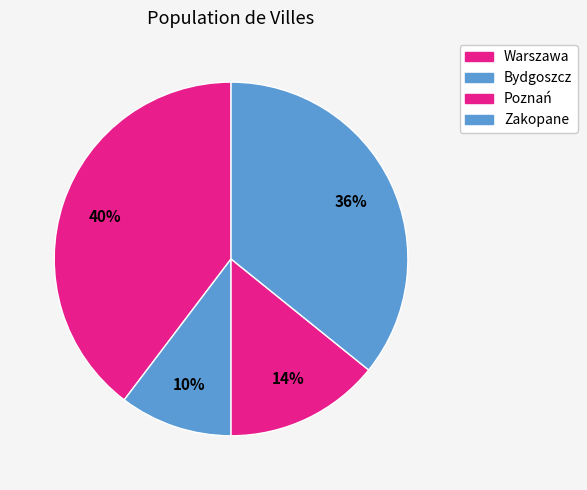

Count the number of slices in the pie.

4